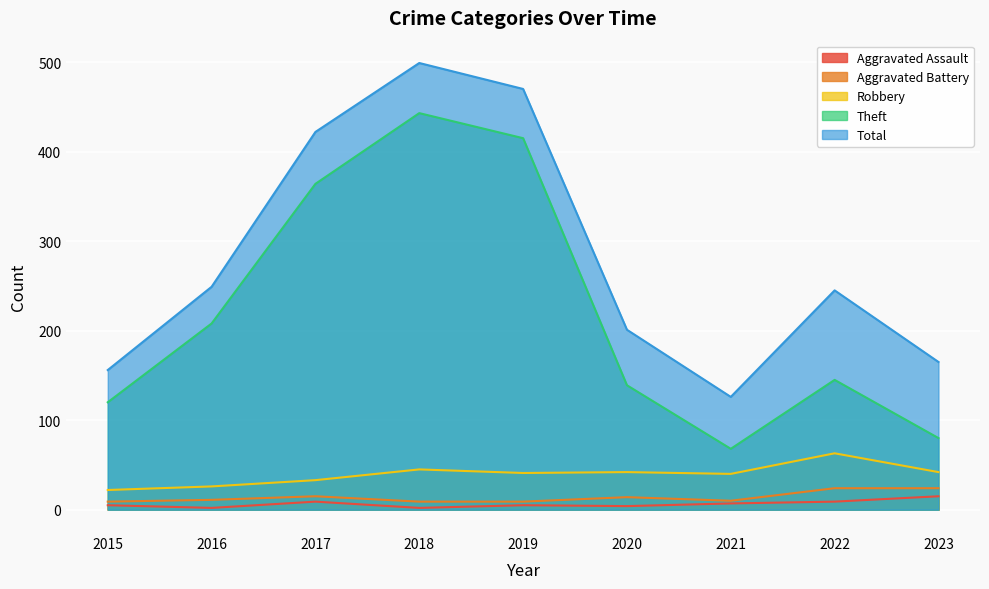

The value of Aggravated Assault at 2016 is 1. True or false?

False